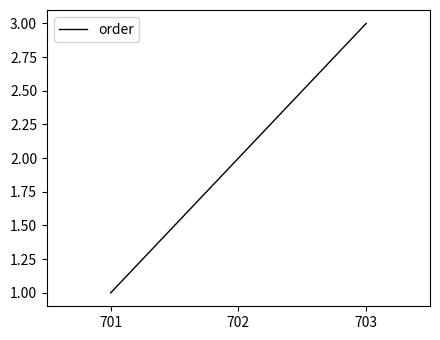

What is the change in value from 702 to 703?

+1